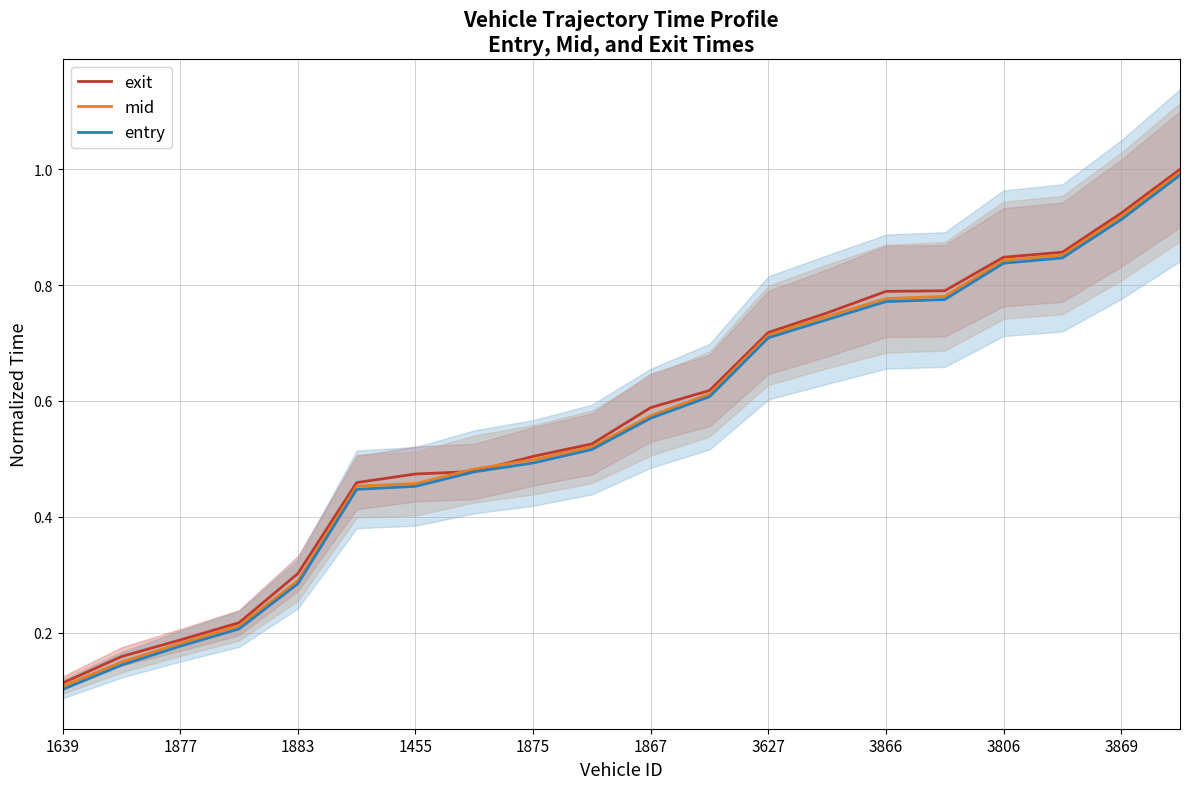

Reading right to left, transcribe all the data shown in this chart.

exit: 1.0	0.9	0.9	0.8	0.8	0.8	0.8	0.7	0.6	0.6	0.5	0.5	0.5	0.5	0.5	0.3	0.2	0.2	0.2	0.1
mid: 1.0	0.9	0.9	0.8	0.8	0.8	0.7	0.7	0.6	0.6	0.5	0.5	0.5	0.5	0.5	0.3	0.2	0.2	0.1	0.1
entry: 1.0	0.9	0.8	0.8	0.8	0.8	0.7	0.7	0.6	0.6	0.5	0.5	0.5	0.5	0.4	0.3	0.2	0.2	0.1	0.1